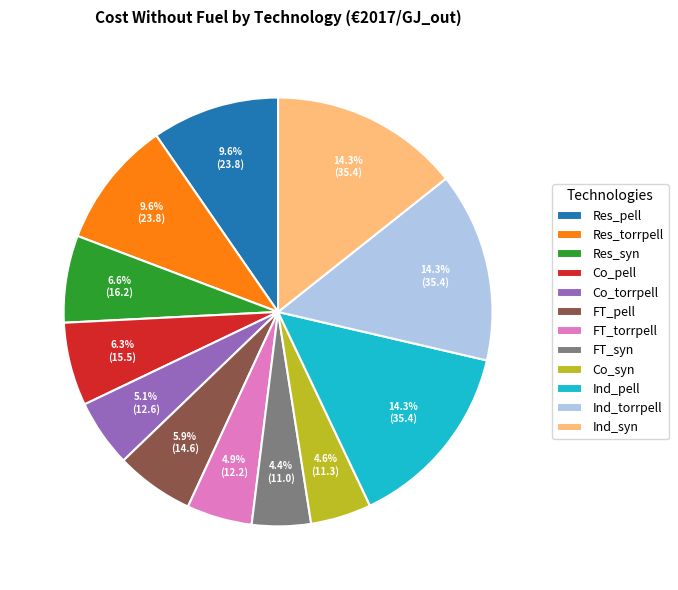

Is the sum of FT_pell and Res_pell greater than half?

No